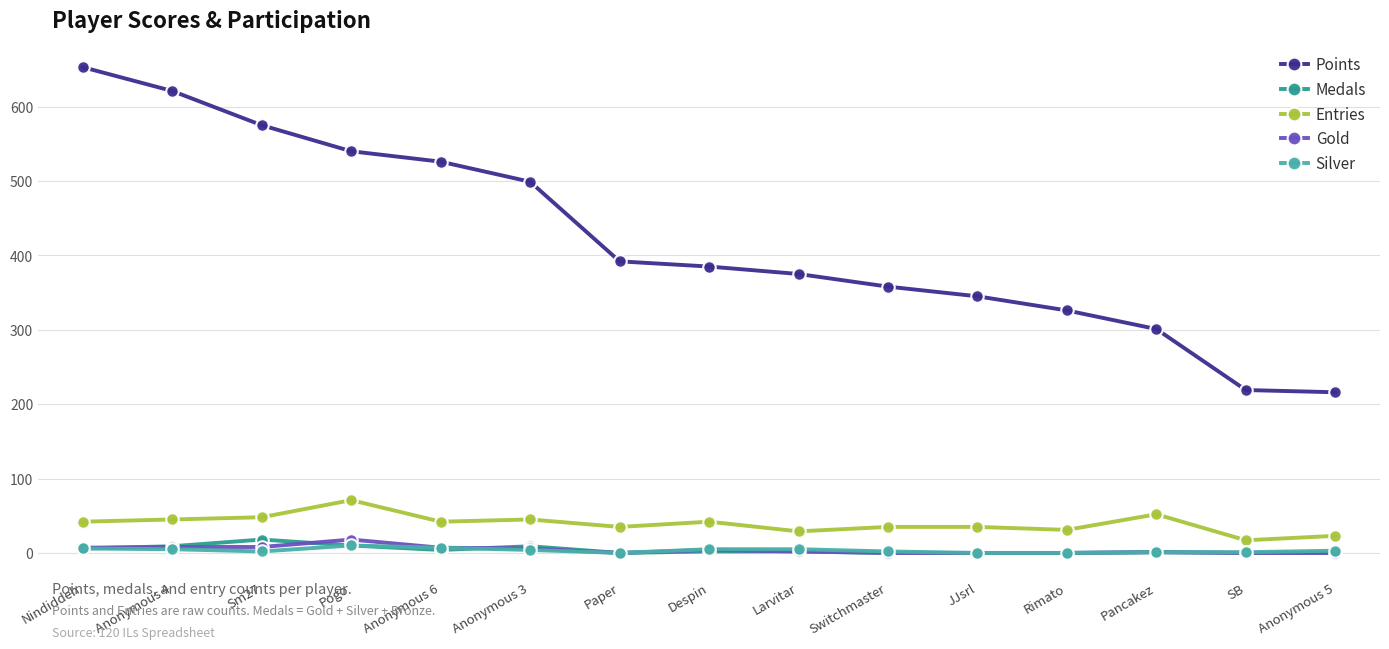

True or false: Gold has more than 1 interior local peaks.

True